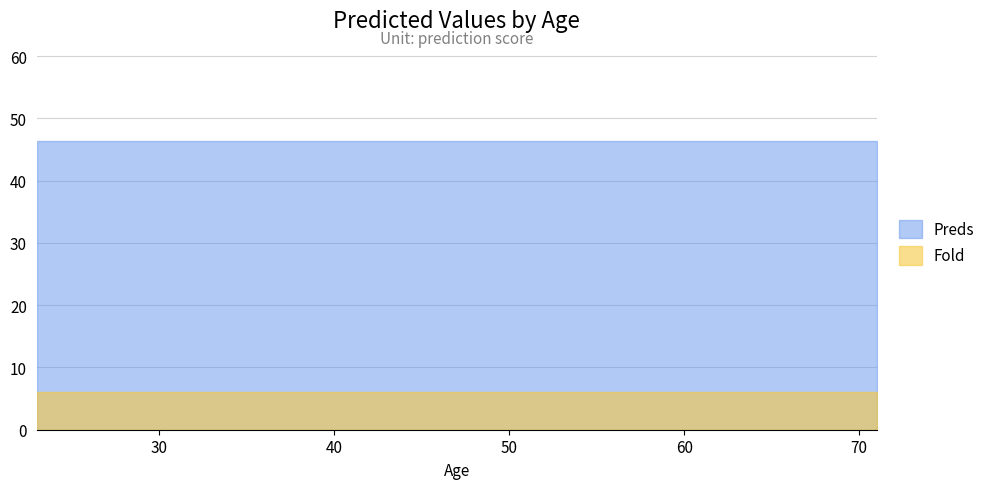

At 39, list the series in order from largest to smallest.

Preds, Fold